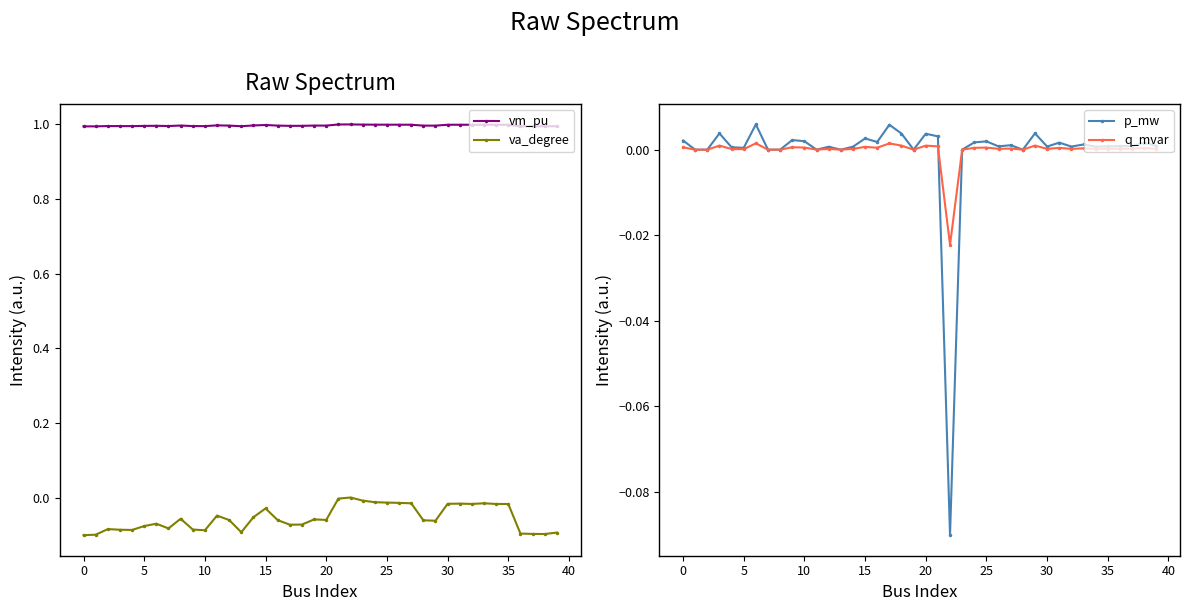

True or false: vm_pu and p_mw cross at least once.

False